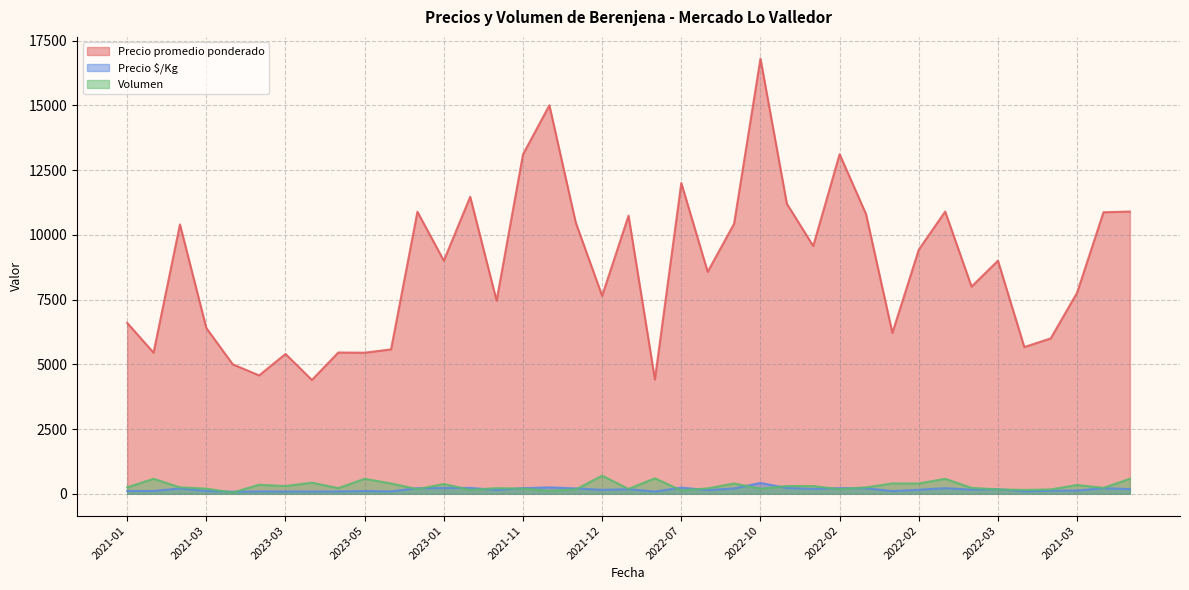

Between which two adjacent categories do Volumen and Precio $/Kg first intersect?

2021-03 and 2021-03